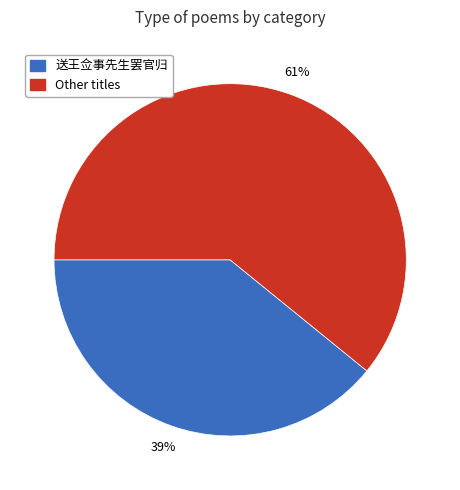

To the nearest percent, what is the average slice percentage?

50%